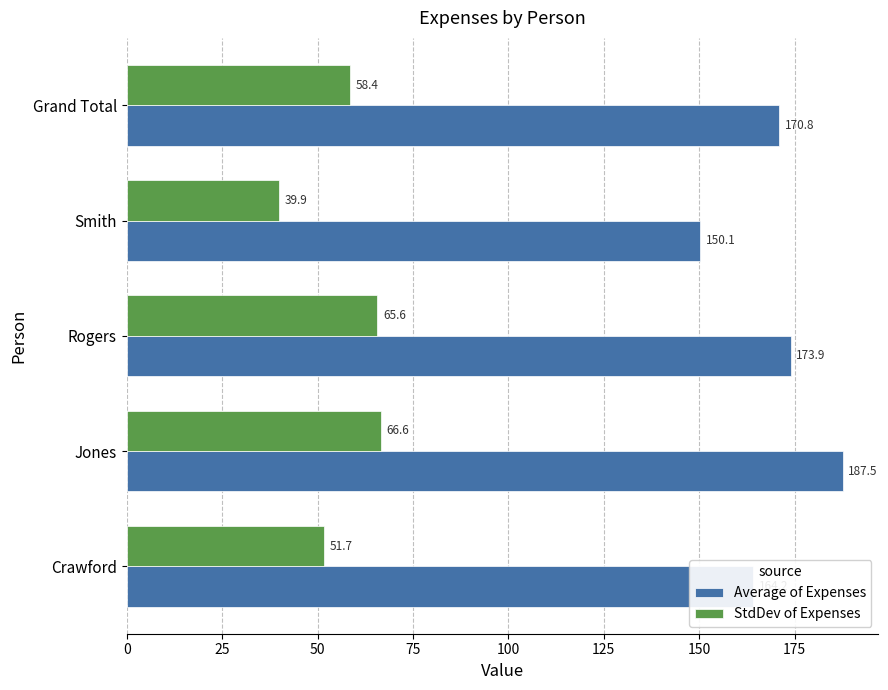

Rank the series by their average value, from lowest to highest.

StdDev of Expenses, Average of Expenses